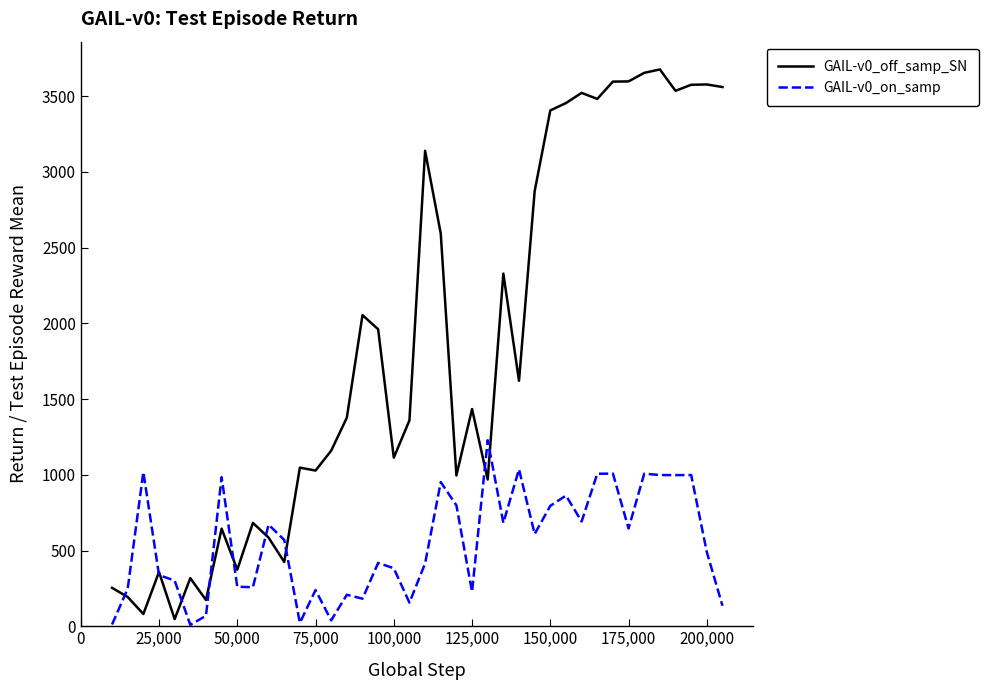

At how many categories does at least one series exceed 413?

33